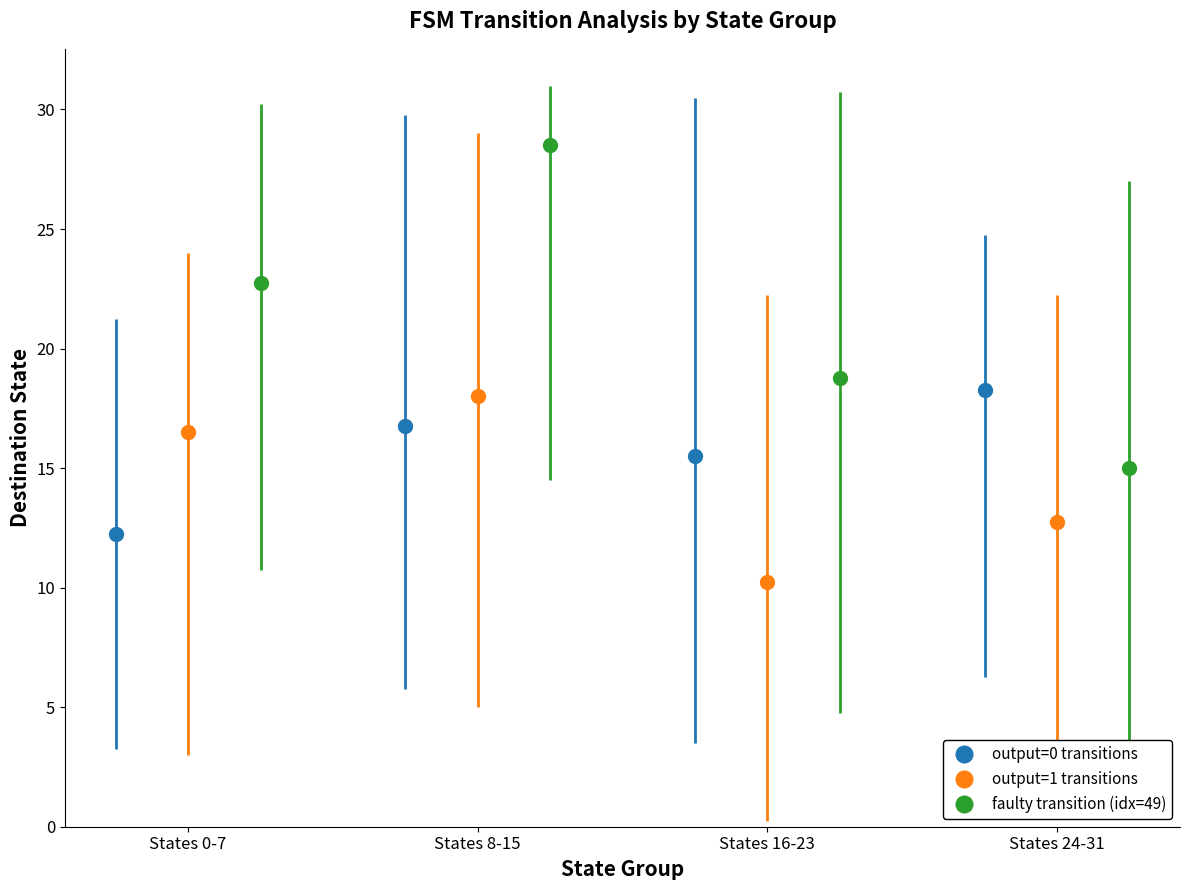

True or false: output=0 transitions has more than 2 points higher than both neighbors.

False